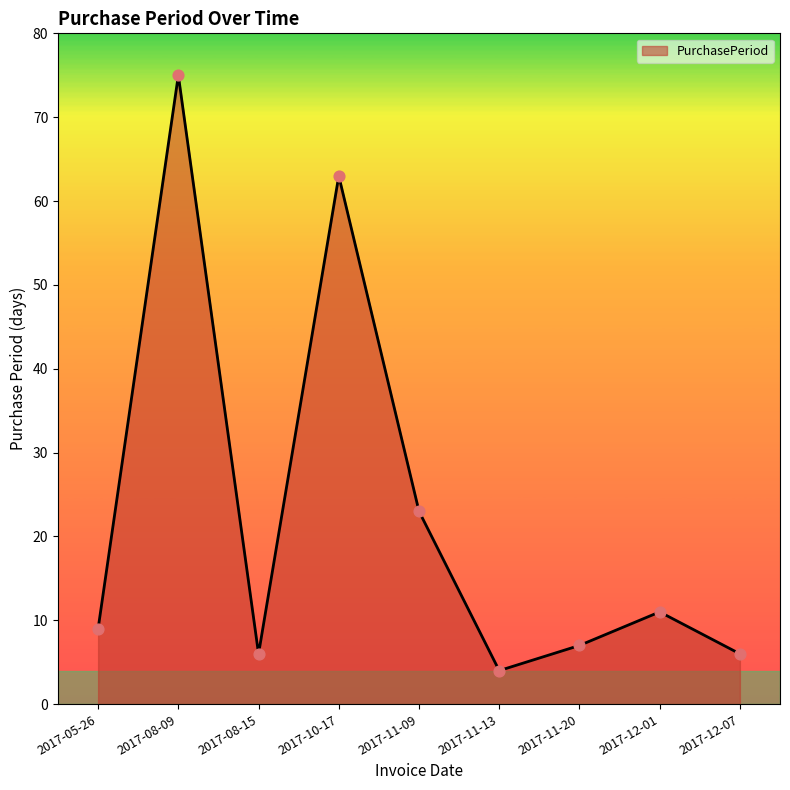

What is the change in value from 2017-10-17 to 2017-11-13?

-59